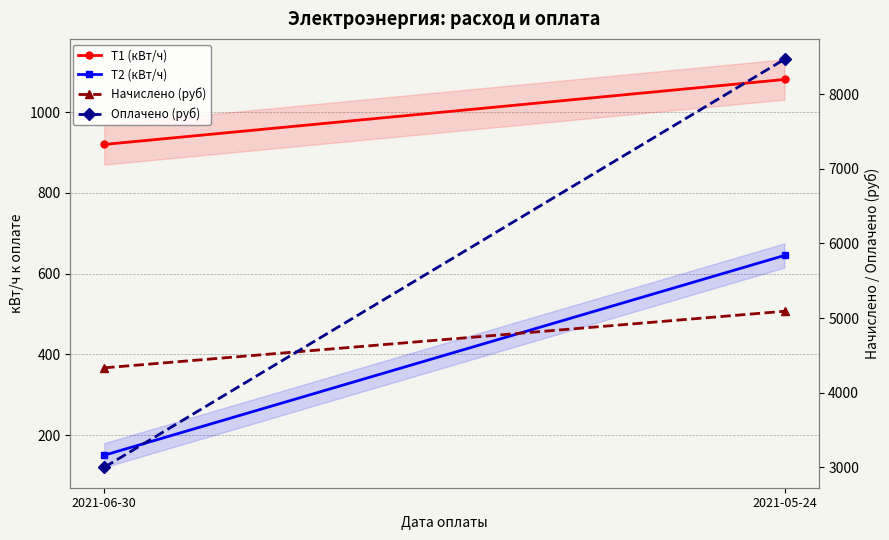

Which series has the largest range (max minus min)?

Оплачено (руб)